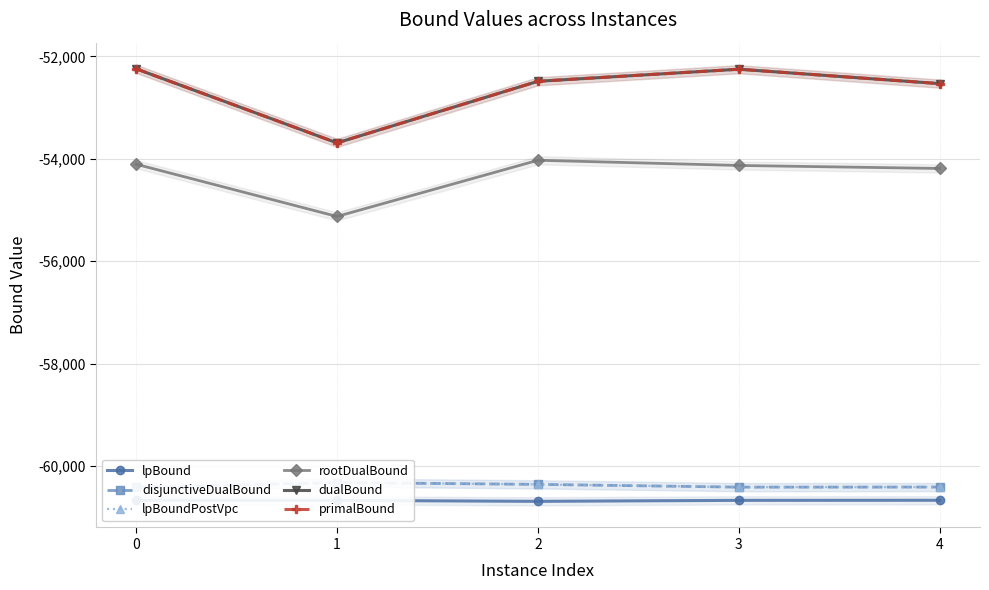

The rootDualBound series shows -91579.1 at 1. True or false?

False